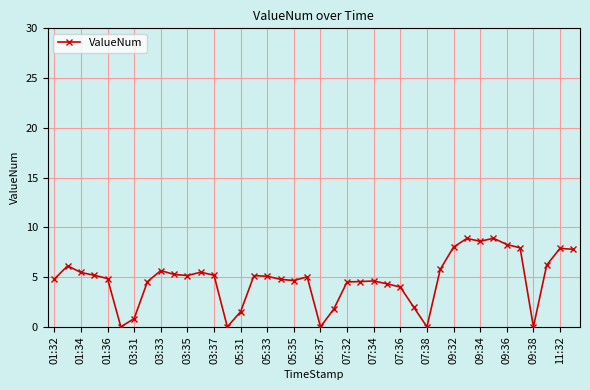

What is the average value?

4.7